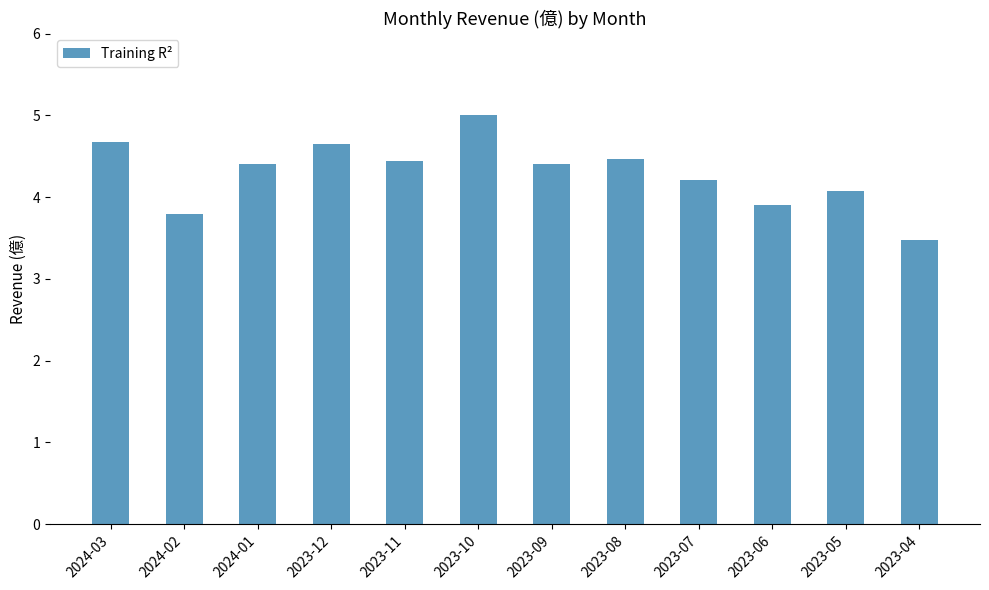

Does the chart contain stacked bars?

No